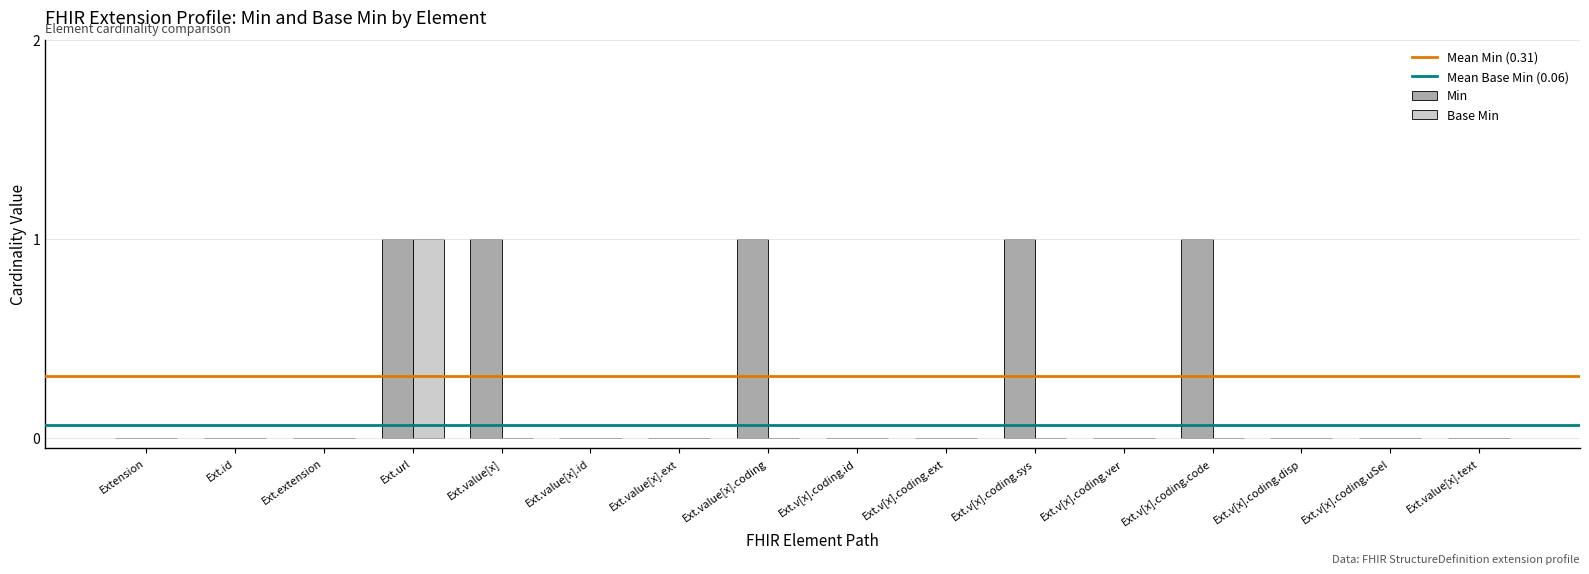

Is it true that Min equals -1 at Ext.v[x].coding.disp?

False